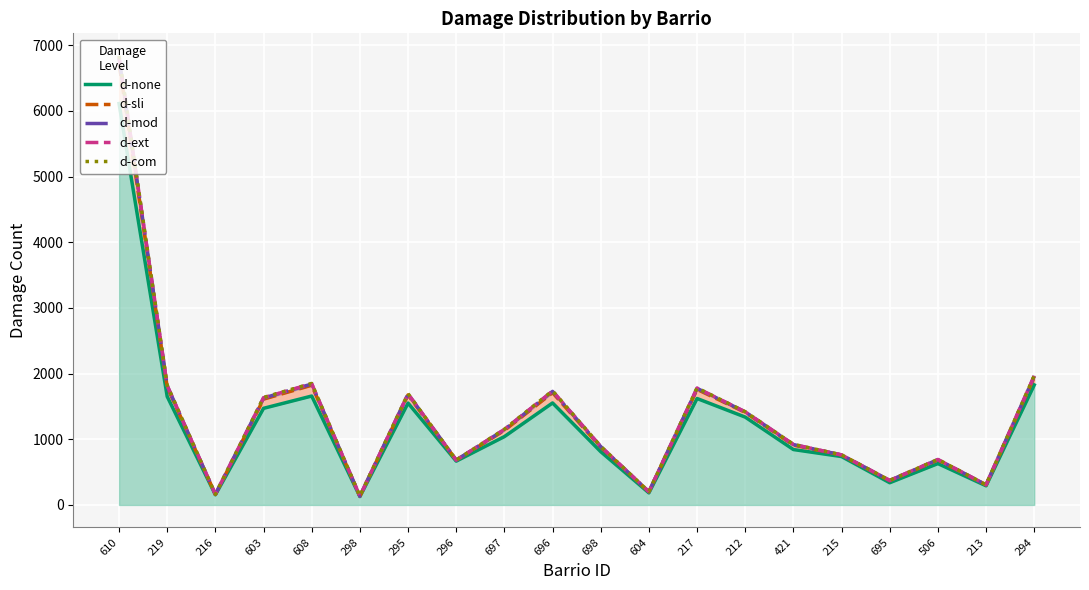

What is the value of the d-mod point at the 13th from the left?

1775.1